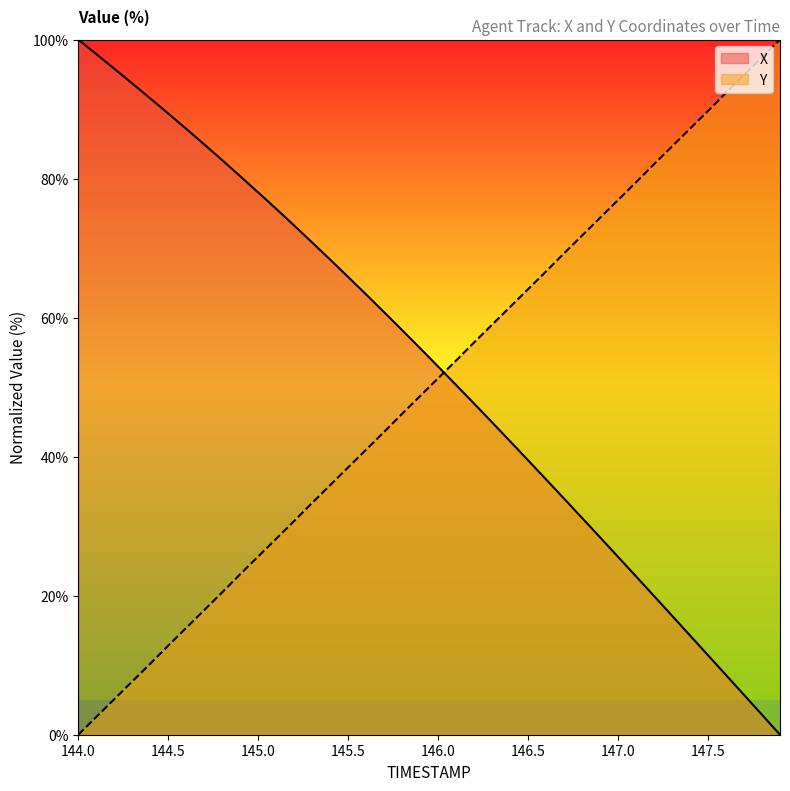

What is the maximum value for X?

100.0